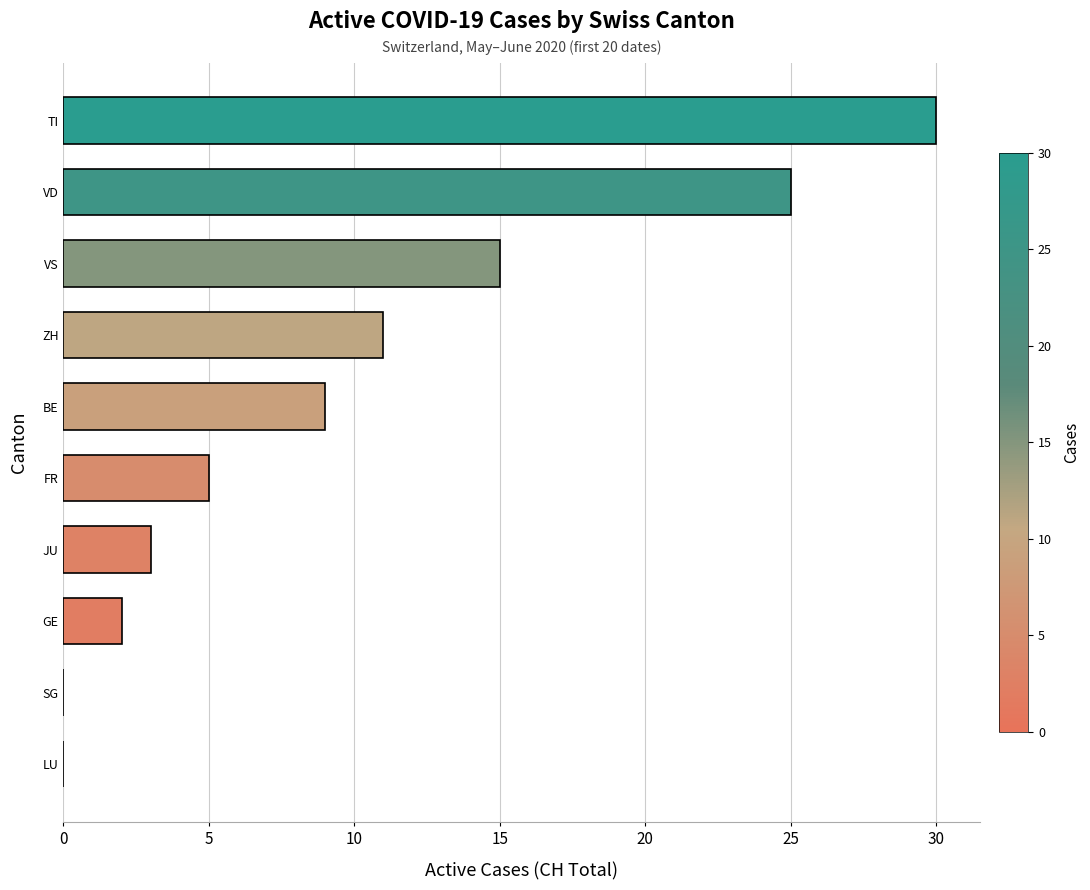

What is the change in value from SG to JU?

+3